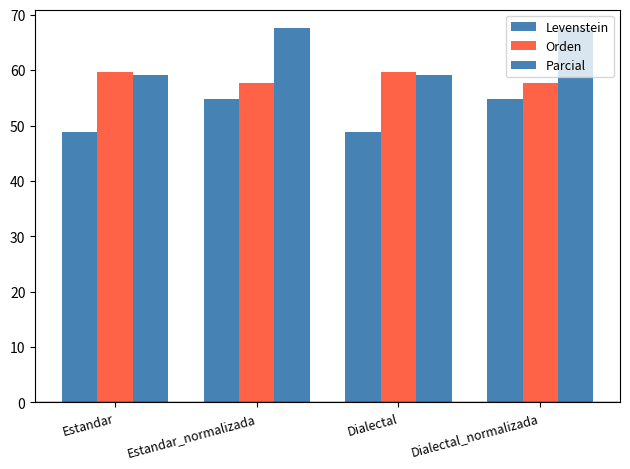

What is the label of the 4th bar from the left?

Dialectal_normalizada